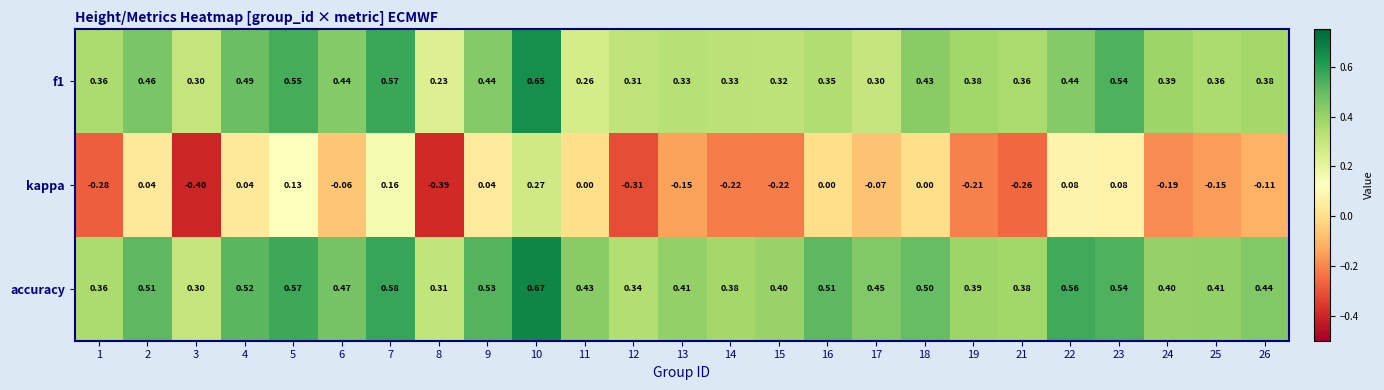

Rank the series by their maximum value, from highest to lowest.

accuracy, f1, kappa